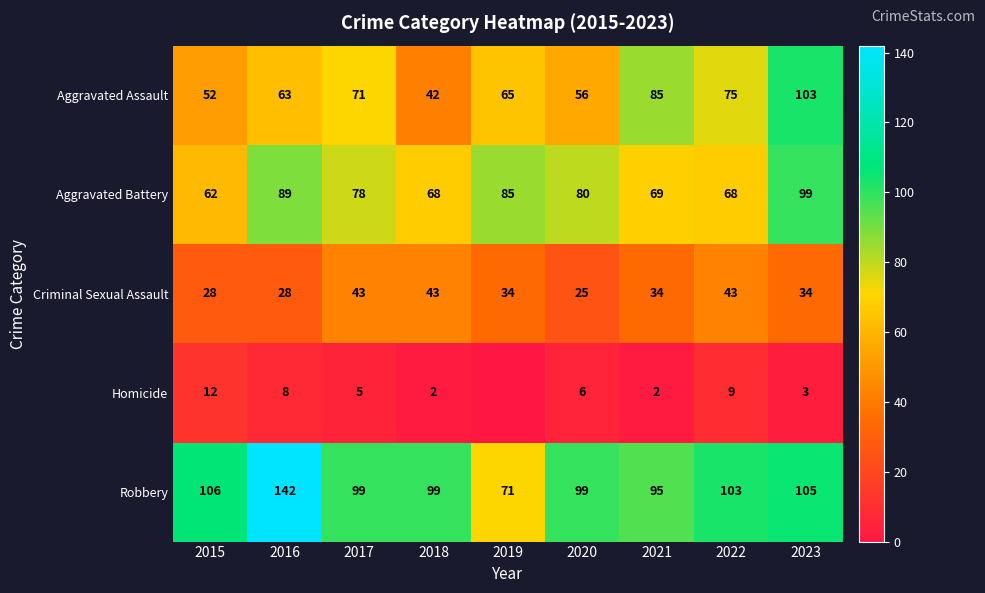

What is the difference between the highest and lowest values at 2023?

102